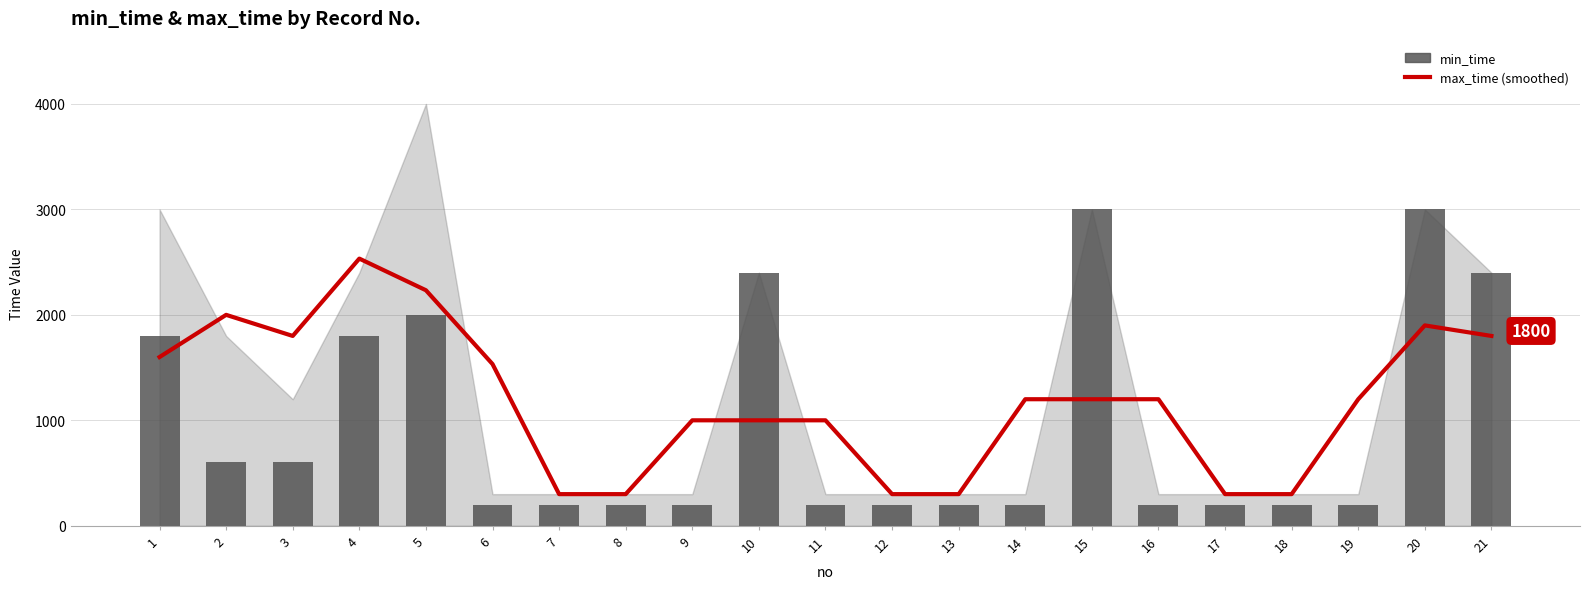

The value of min_time at 9 is 200.0. True or false?

True